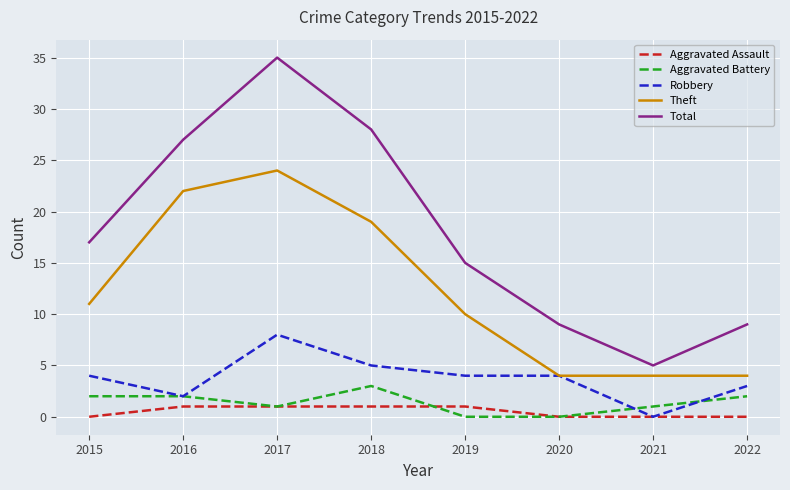

True or false: Robbery has more than 0 points higher than both neighbors.

True